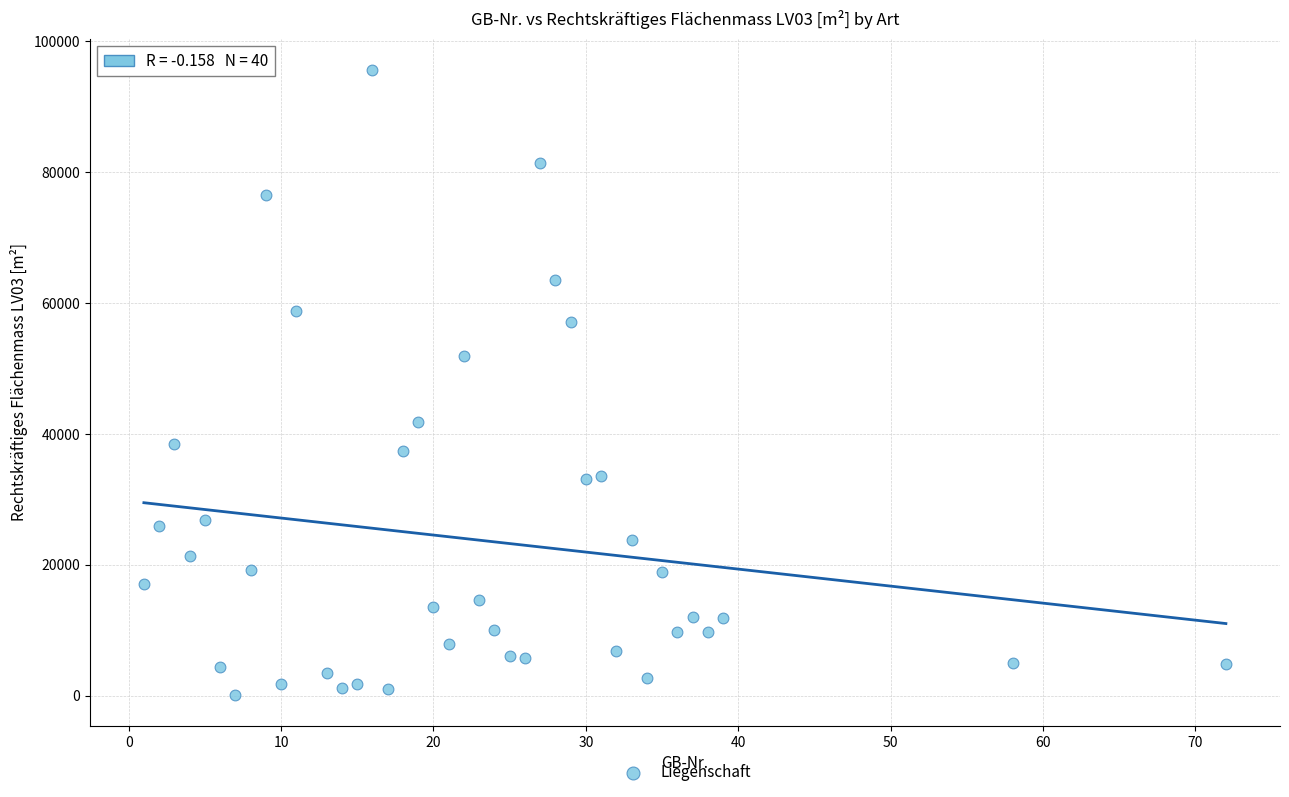

What Y value in the scatter plot is closest to 47878?

51909